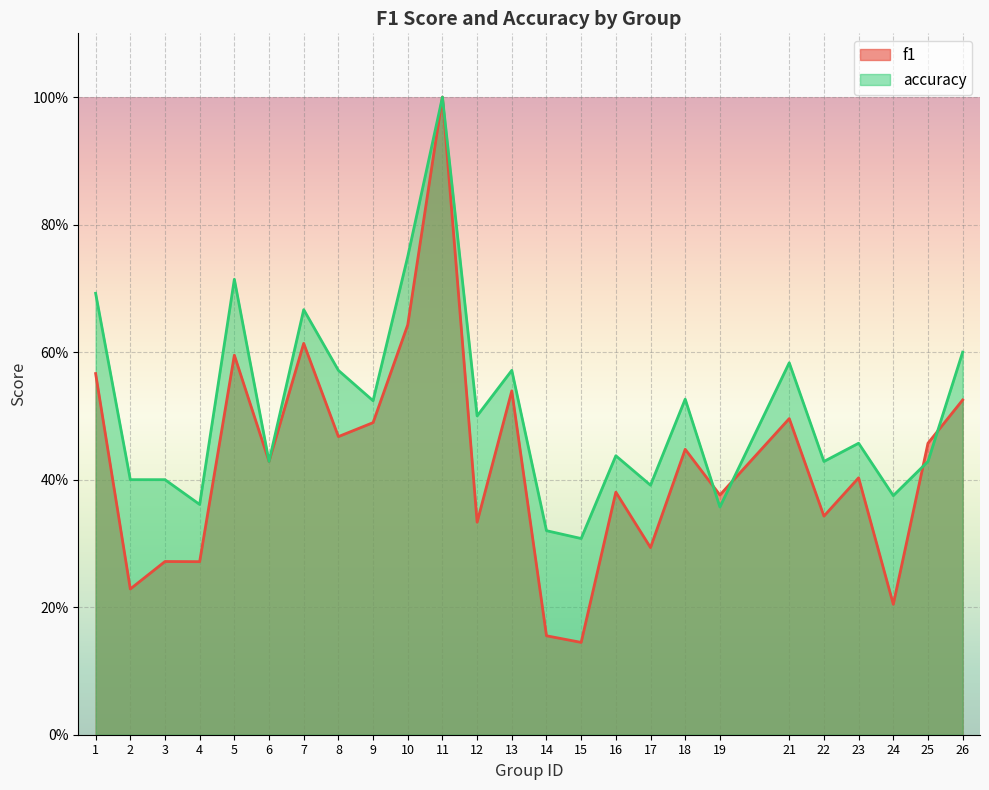

Where is the first local maximum for f1?

3